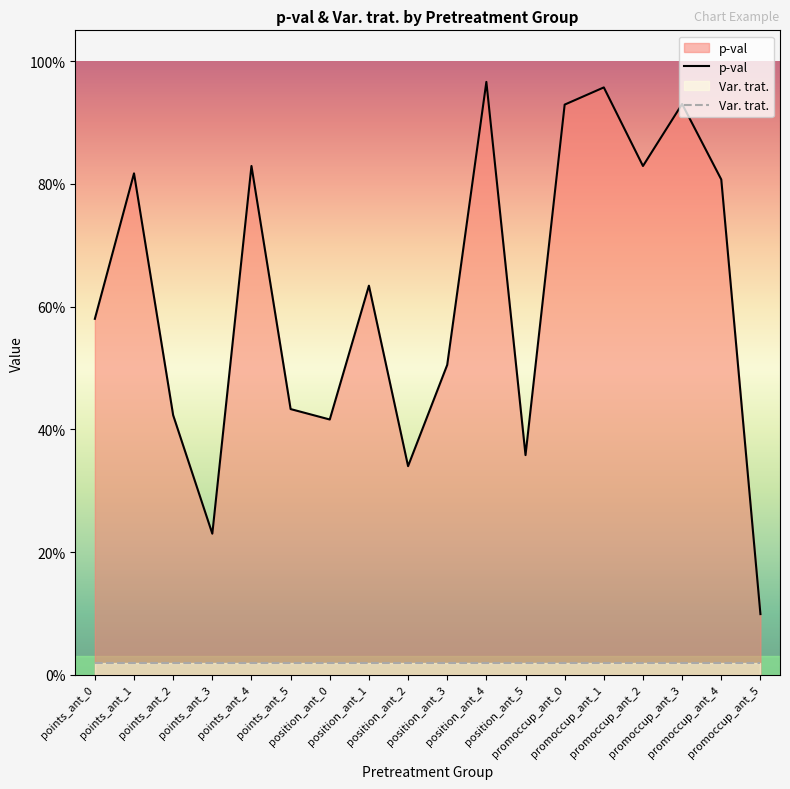

What is the label of the 2nd point from the right?

promoccup_ant_4